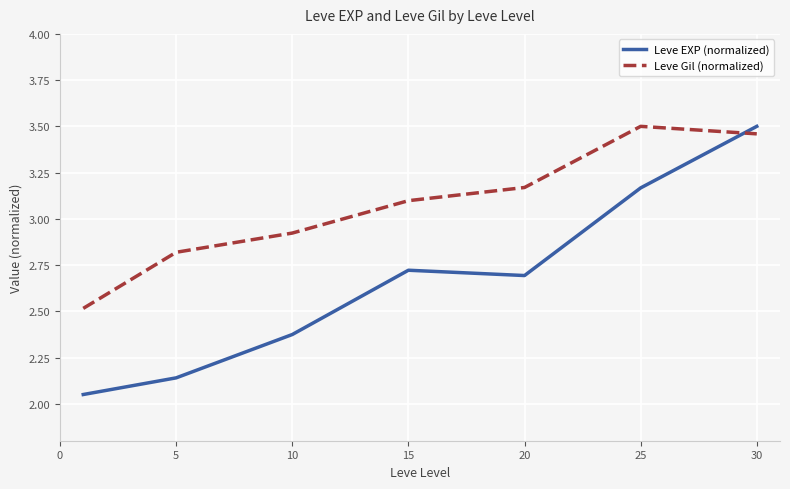

Which series has the widest spread of values?

Leve EXP (normalized)